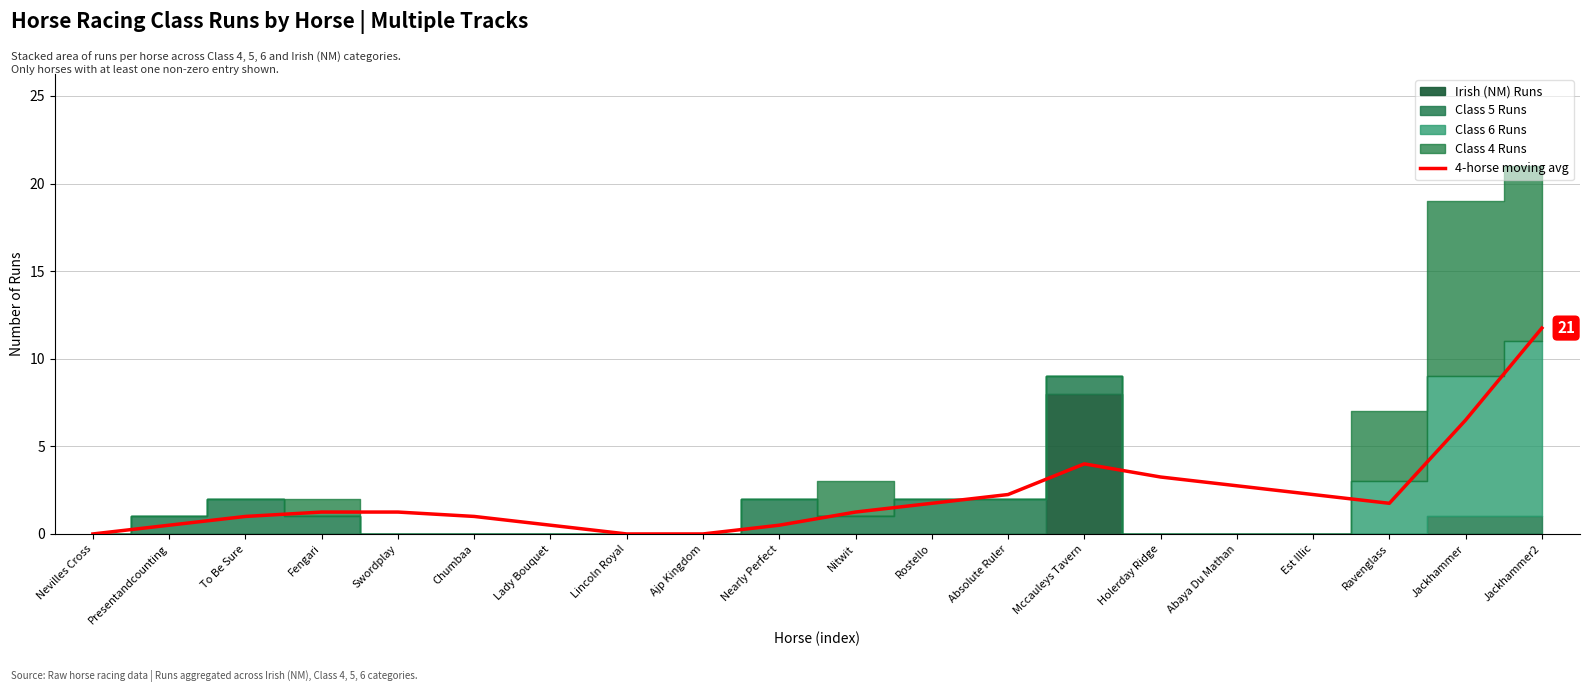

Which has a higher value, To Be Sure or Jackhammer?

Jackhammer